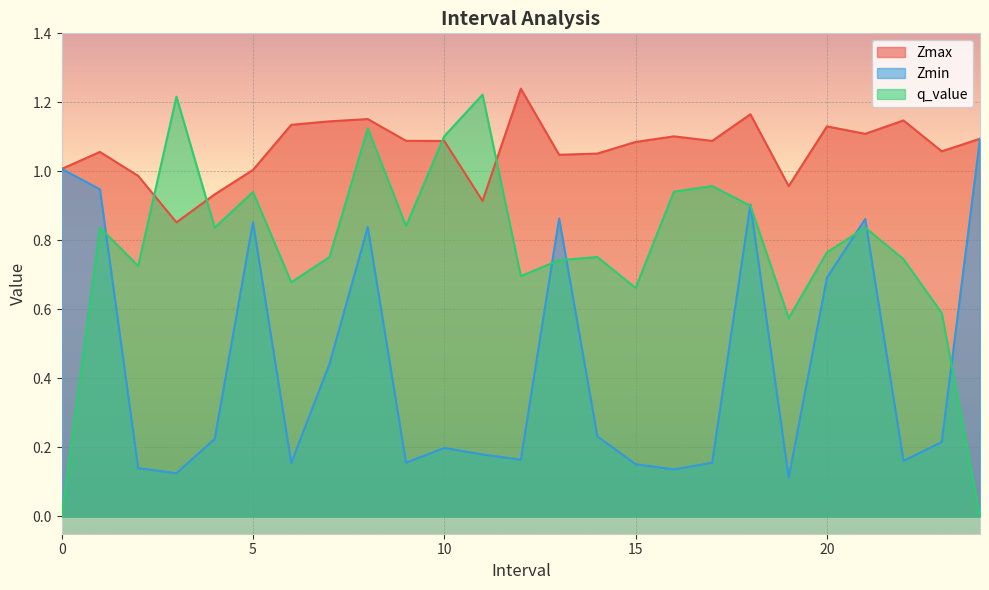

Which category has the highest value in the Zmax series?

12